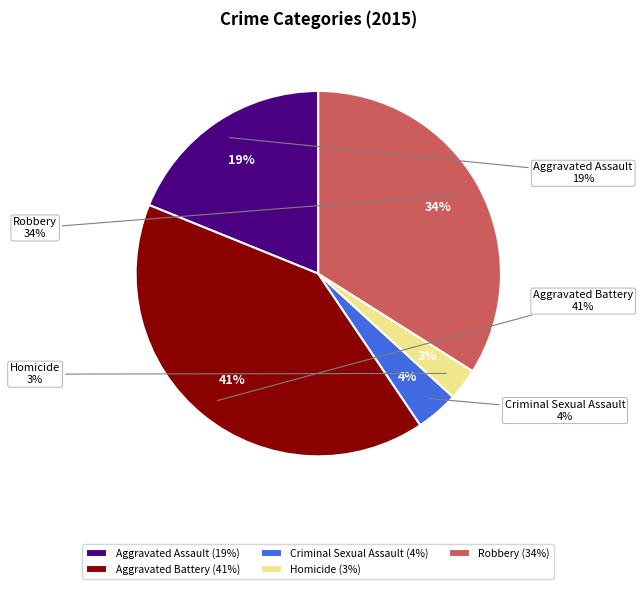

To the nearest percent, what is the difference between the largest and smallest slice percentages?

38%